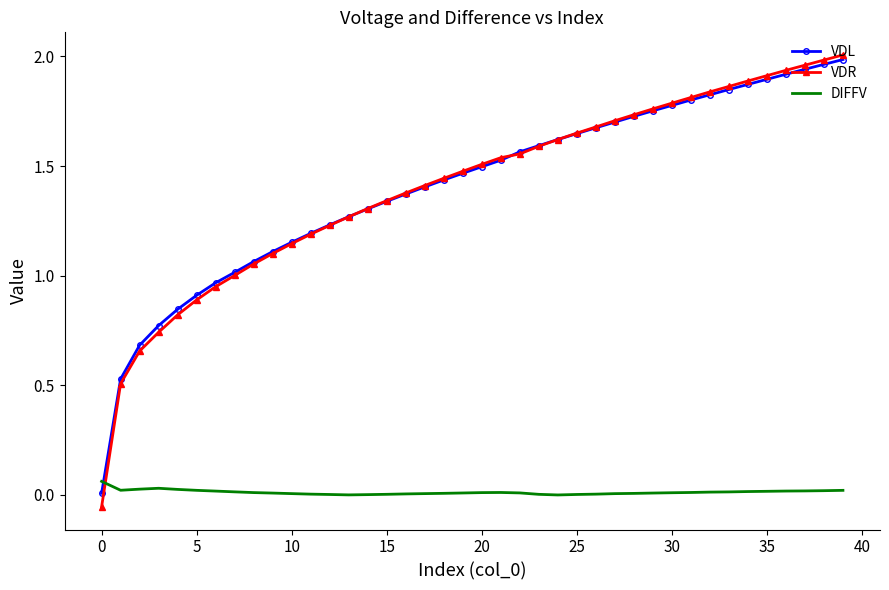

True or false: DIFFV and VDR intersect in this chart.

True